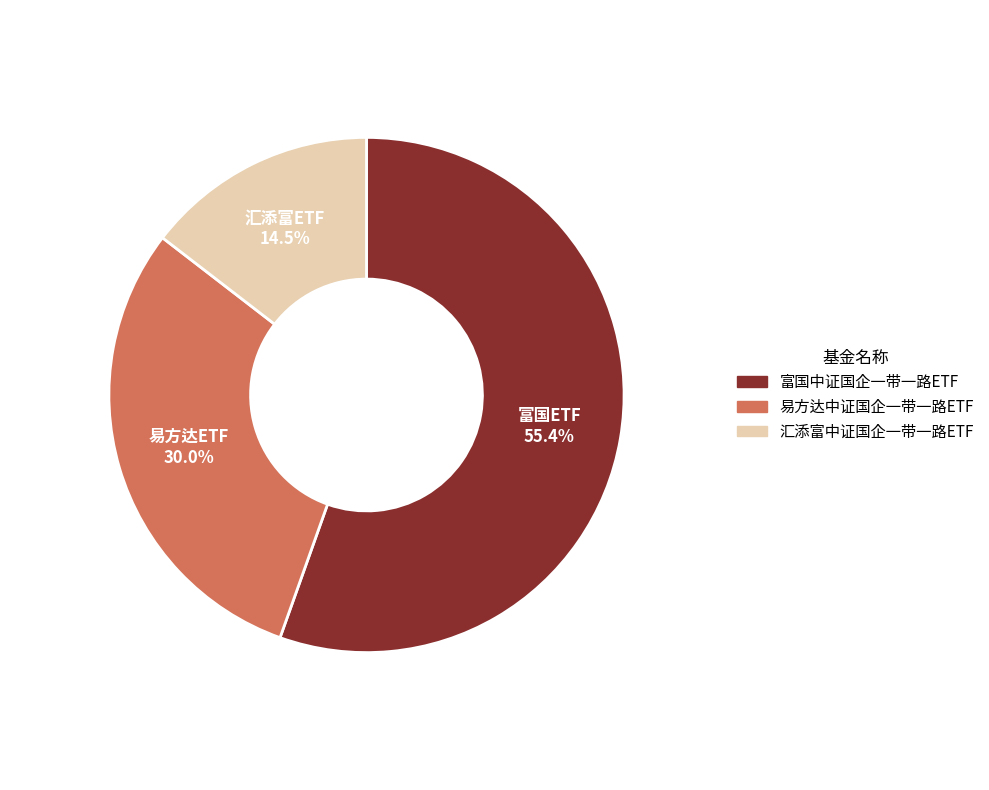

Which category has the smallest portion of the pie?

汇添富中证国企一带一路ETF